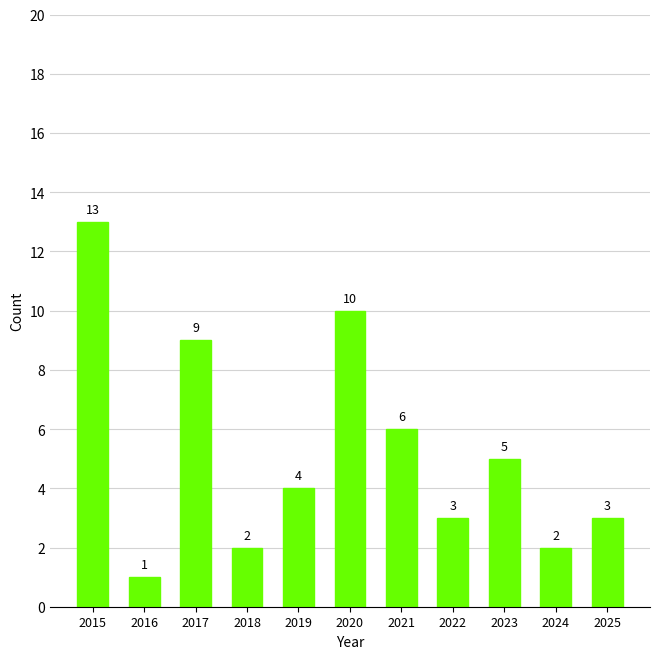

What is the ratio of the value at 2015 to the value at 2020?

1.3